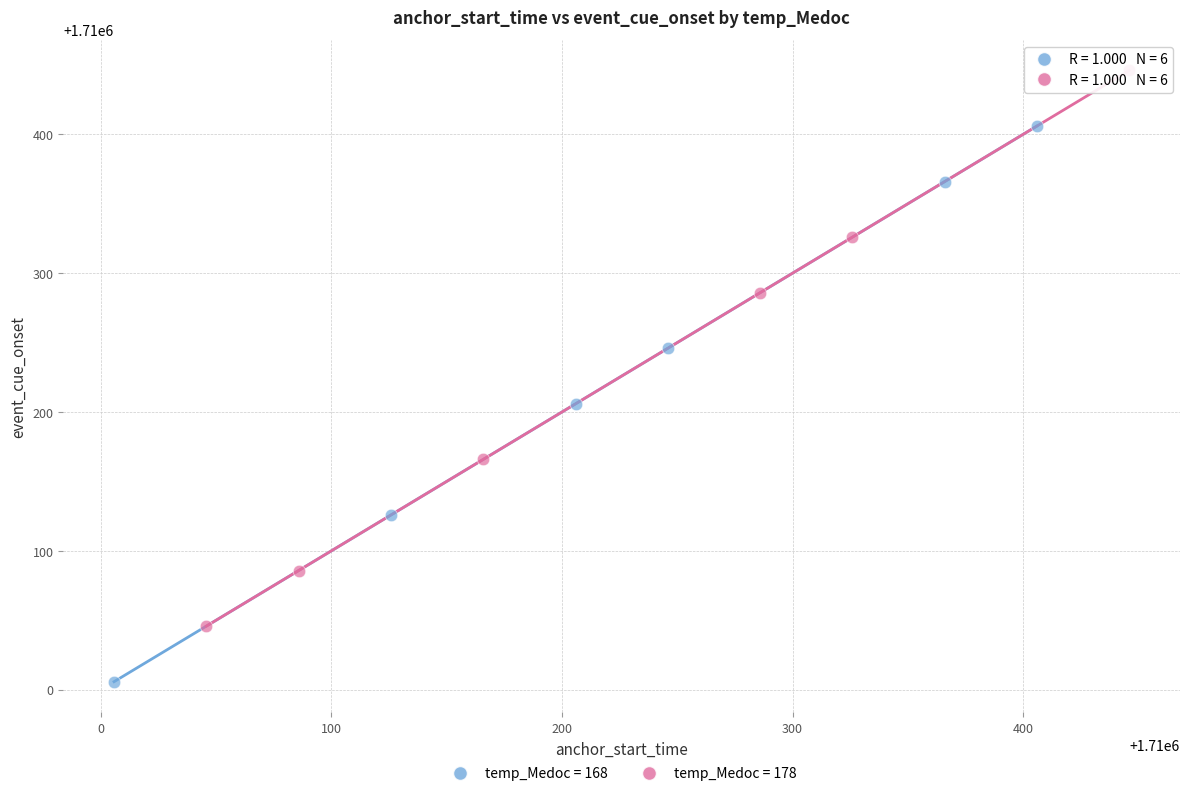

Which series contains the lowest Y value?

temp_Medoc = 168